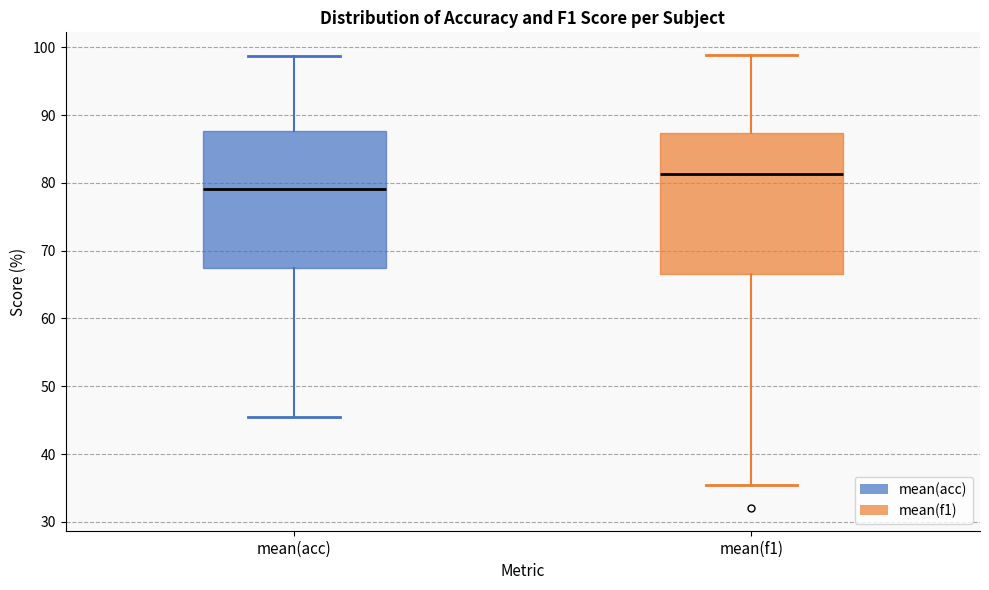

Reading left to right, transcribe this box plot: for each box, give where its median line is, the range the box spans, and where its two whiskers end, as read against the y-axis. The values are not printed on the chart, so give them approximately, as read against the axis.

mean(acc): median 79, box 67 to 88, whiskers 46 to 99
mean(f1): median 81, box 67 to 87, whiskers 36 to 99